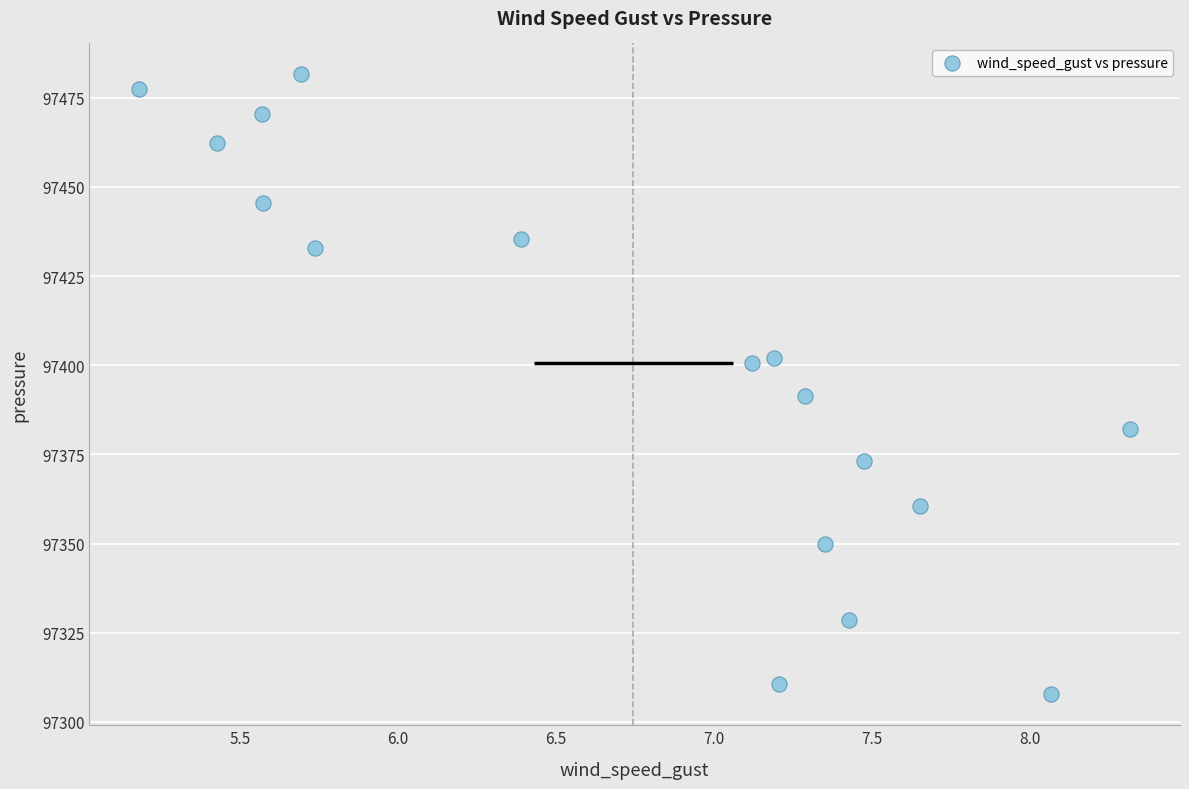

What Y value in the scatter plot is closest to 97394?

97391.2